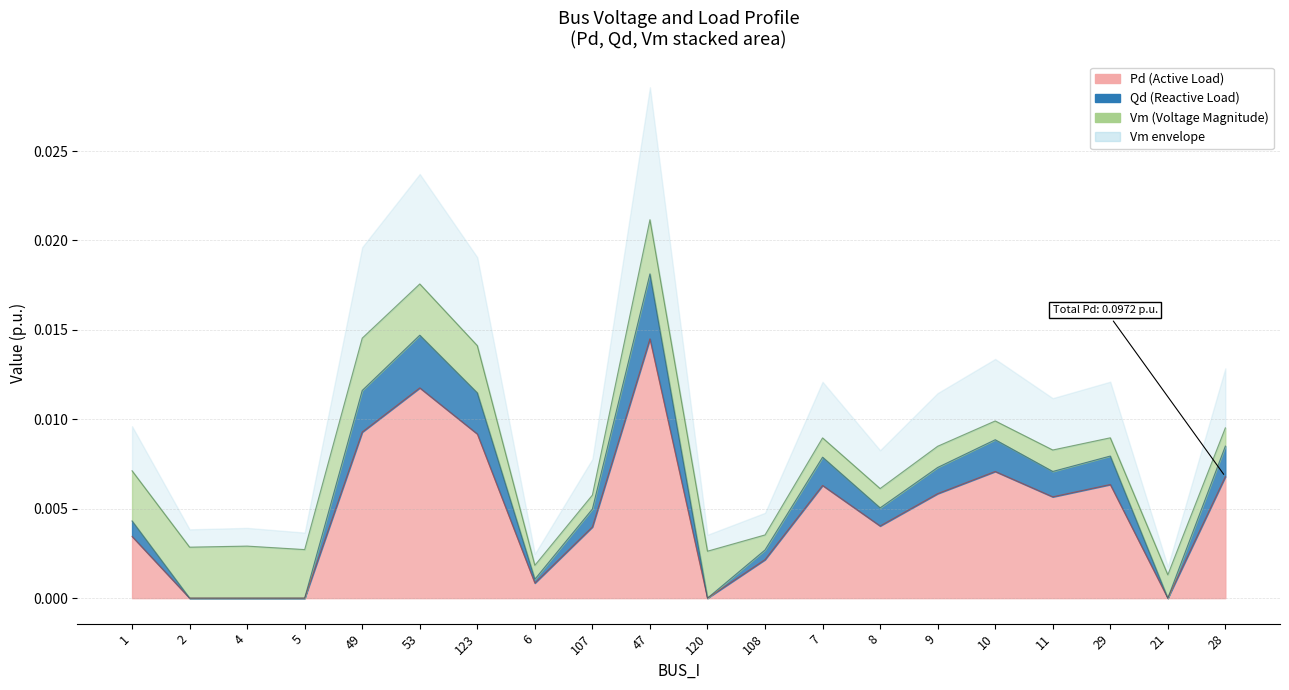

How many data points in Pd are above 0?

15